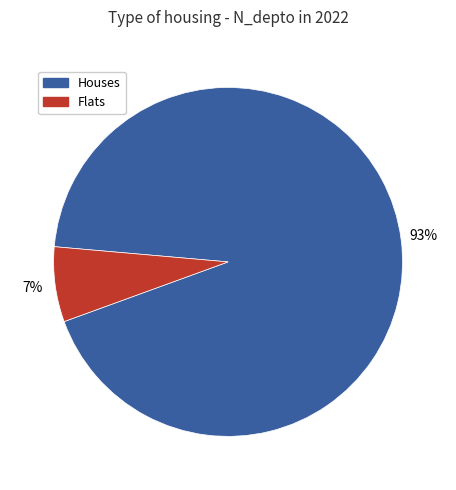

To the nearest percent, what is the difference between the largest and smallest slice percentages?

86%